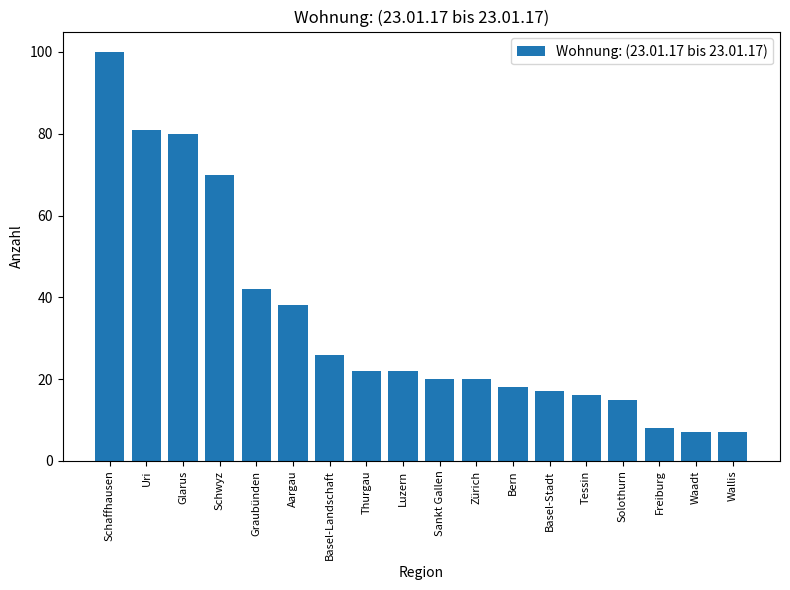

What is the maximum value shown in the chart?

100